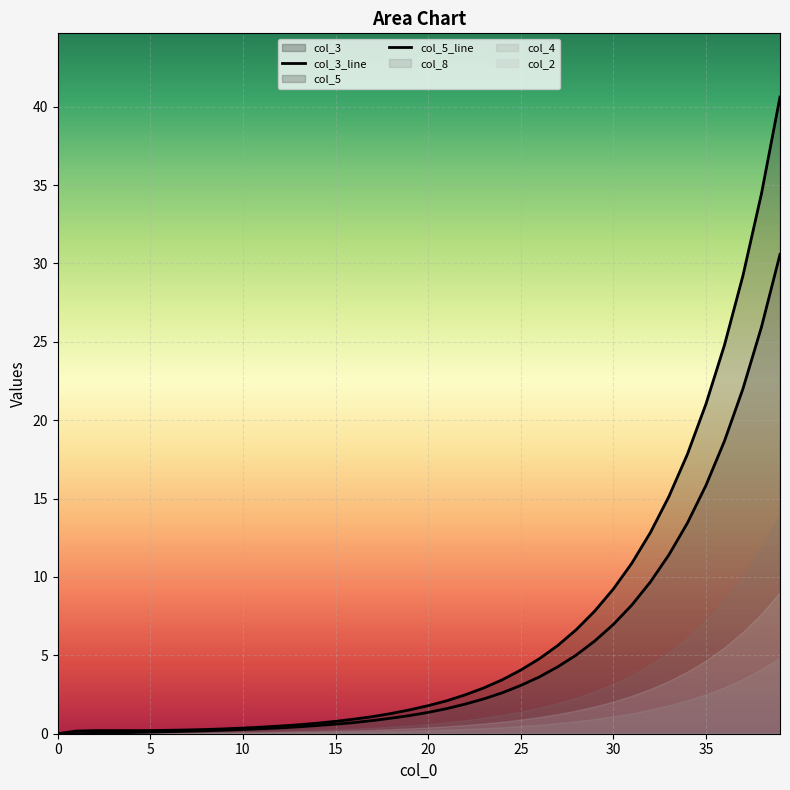

What is the difference between the col_3_line values at 25 and 33?

11.1